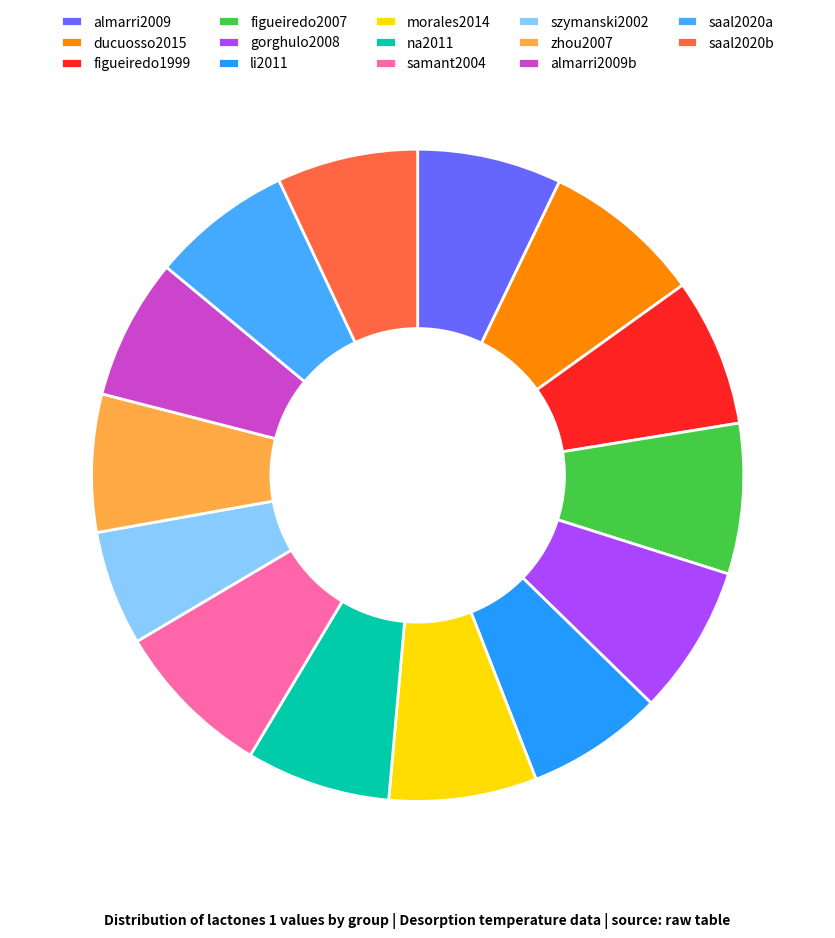

How many slices are in this pie chart?

14